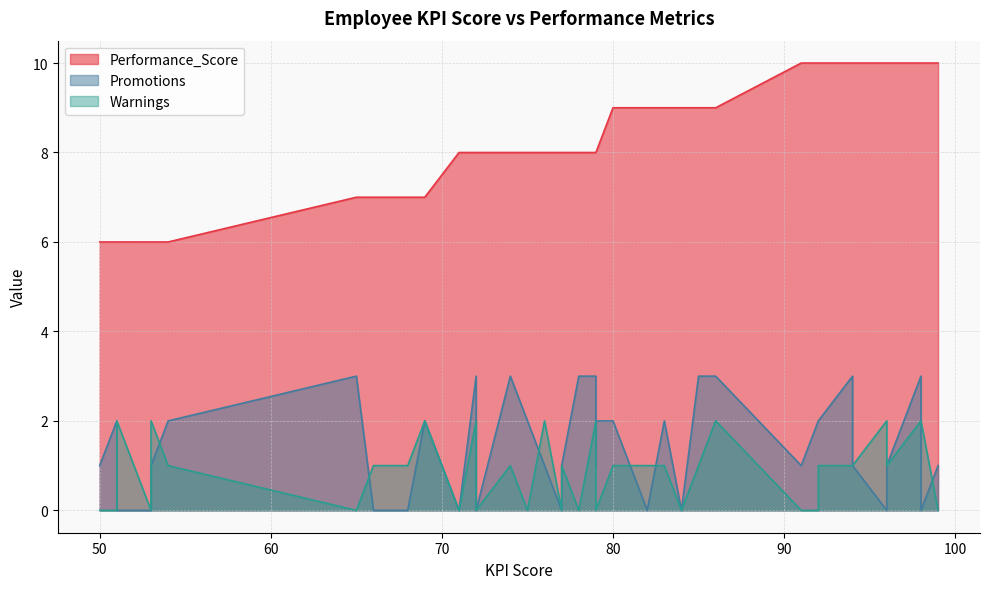

Which series changed the most between 99 and 50?

Performance_Score